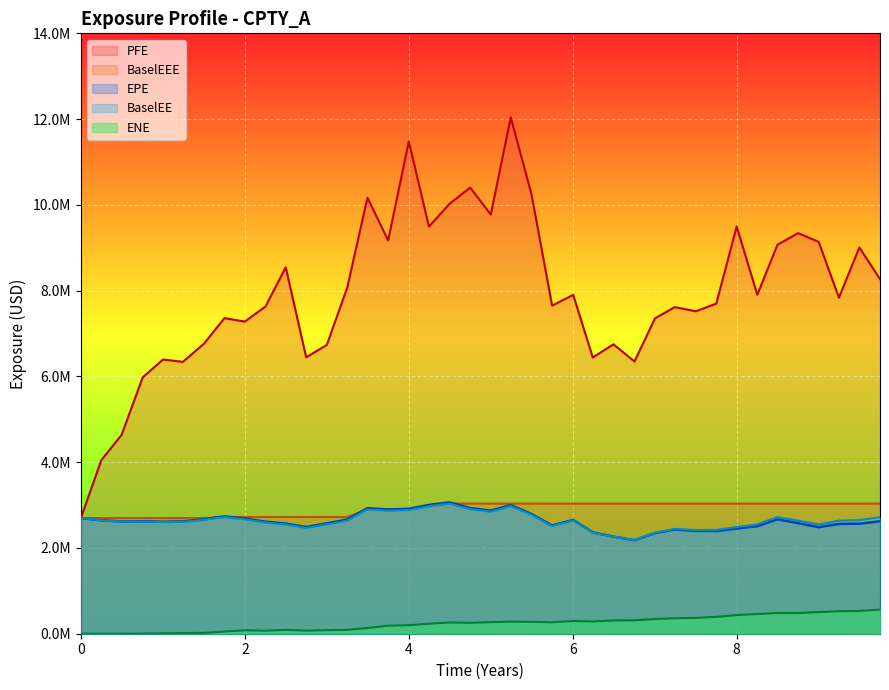

How many data points does each series have?

40